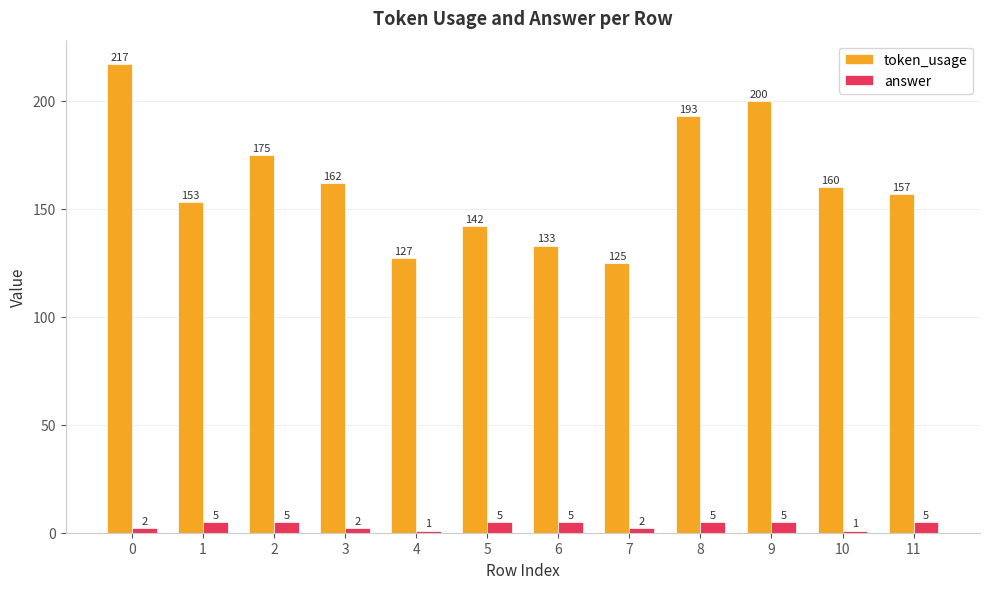

Does the chart contain stacked bars?

No